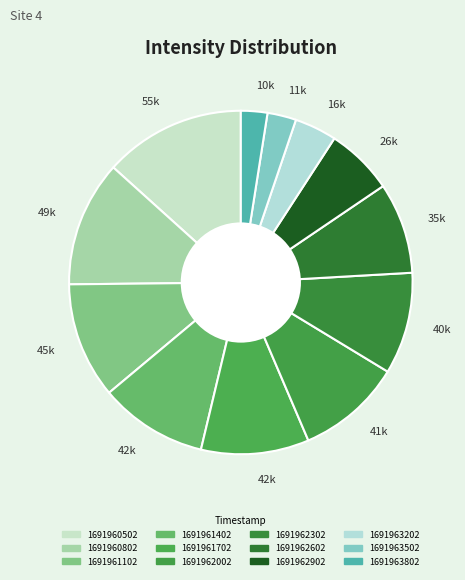

Which slice is the smallest?

1691963802